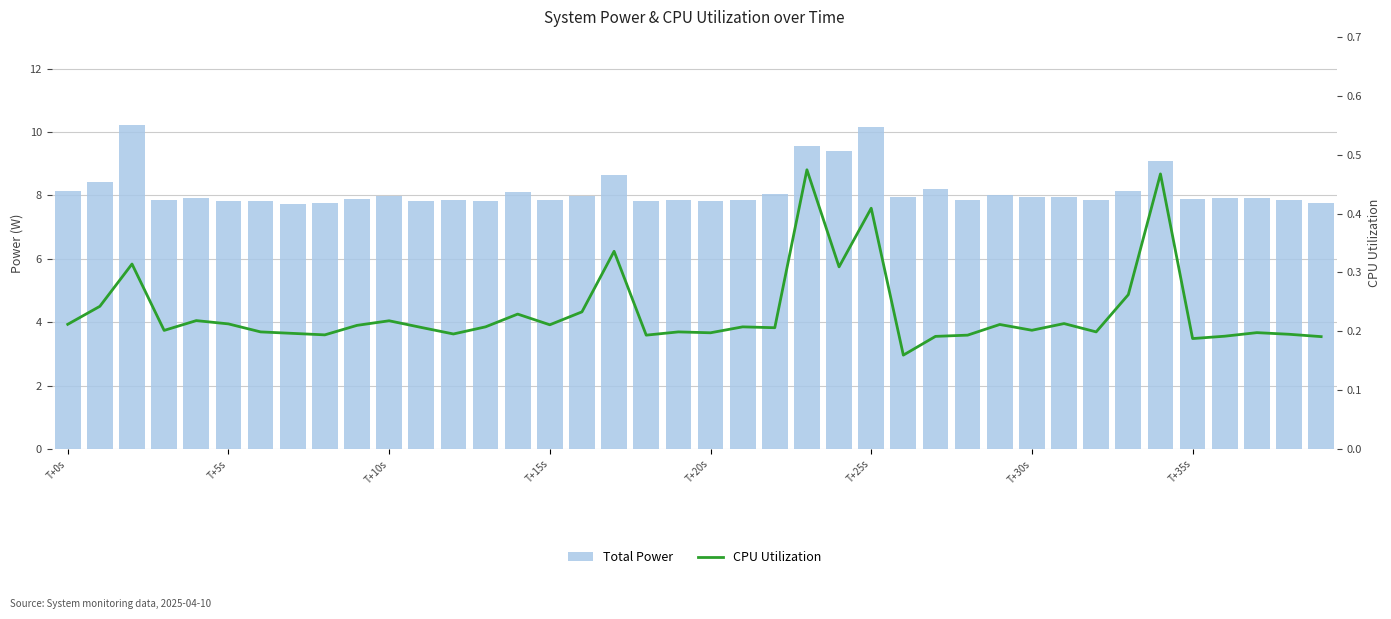

What is the spread (max minus min) of values at 11?

7.6